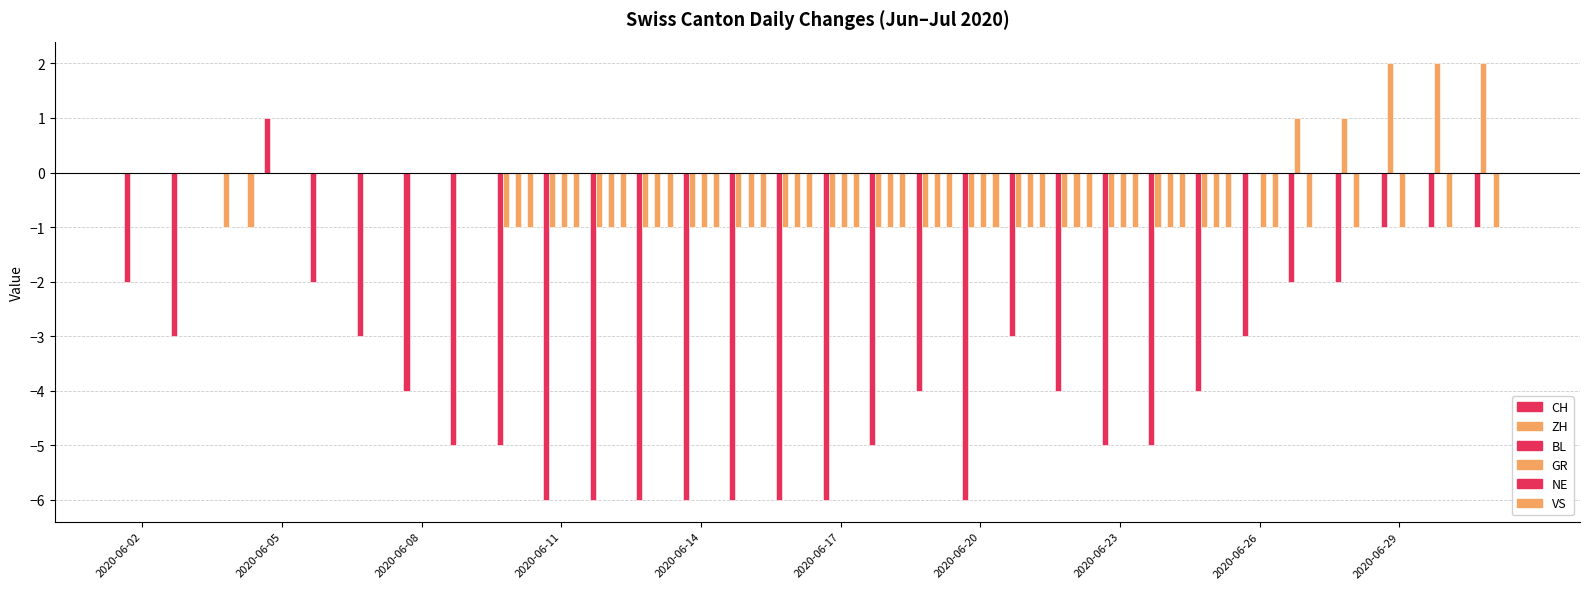

Reading left to right, list all the values displayed in this chart.

CH: -2	-3	0	1	-2	-3	-4	-5	-5	-6	-6	-6	-6	-6	-6	-6	-5	-4	-6	-3	-4	-5	-5	-4	-3	-2	-2	-1	-1	-1
ZH: 0	0	-1	0	0	0	0	0	-1	-1	-1	-1	-1	-1	-1	-1	-1	-1	-1	-1	-1	-1	-1	-1	0	1	1	2	2	2
BL: 0	0	0	0	0	0	0	0	0	0	0	0	0	0	0	0	0	0	0	0	0	0	0	0	0	0	0	0	0	0
GR: 0	0	0	0	0	0	0	0	-1	-1	-1	-1	-1	-1	-1	-1	-1	-1	-1	-1	-1	-1	-1	-1	-1	-1	-1	-1	-1	-1
NE: 0	0	0	0	0	0	0	0	0	0	0	0	0	0	0	0	0	0	0	0	0	0	0	0	0	0	0	0	0	0
VS: 0	0	-1	0	0	0	0	0	-1	-1	-1	-1	-1	-1	-1	-1	-1	-1	-1	-1	-1	-1	-1	-1	-1	0	0	0	0	0